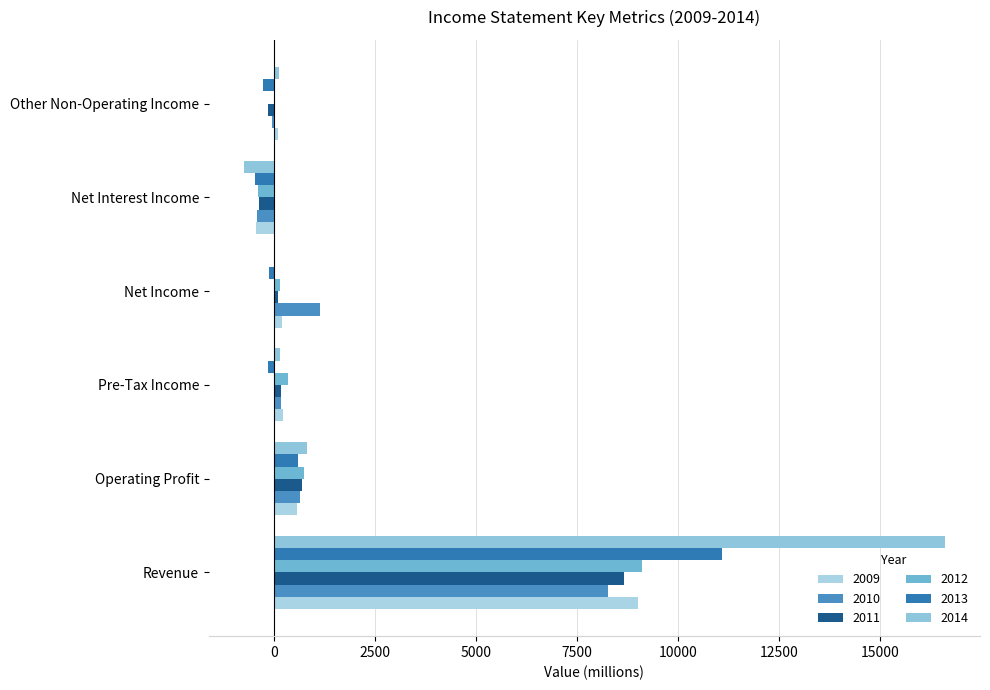

How many data points does each series have?

6